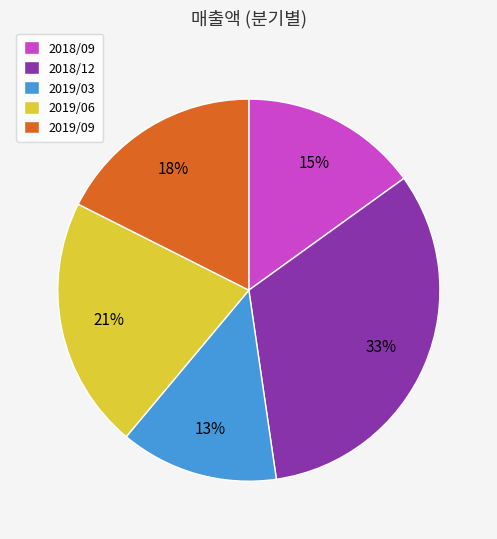

What is the largest slice in the pie chart?

2018/12